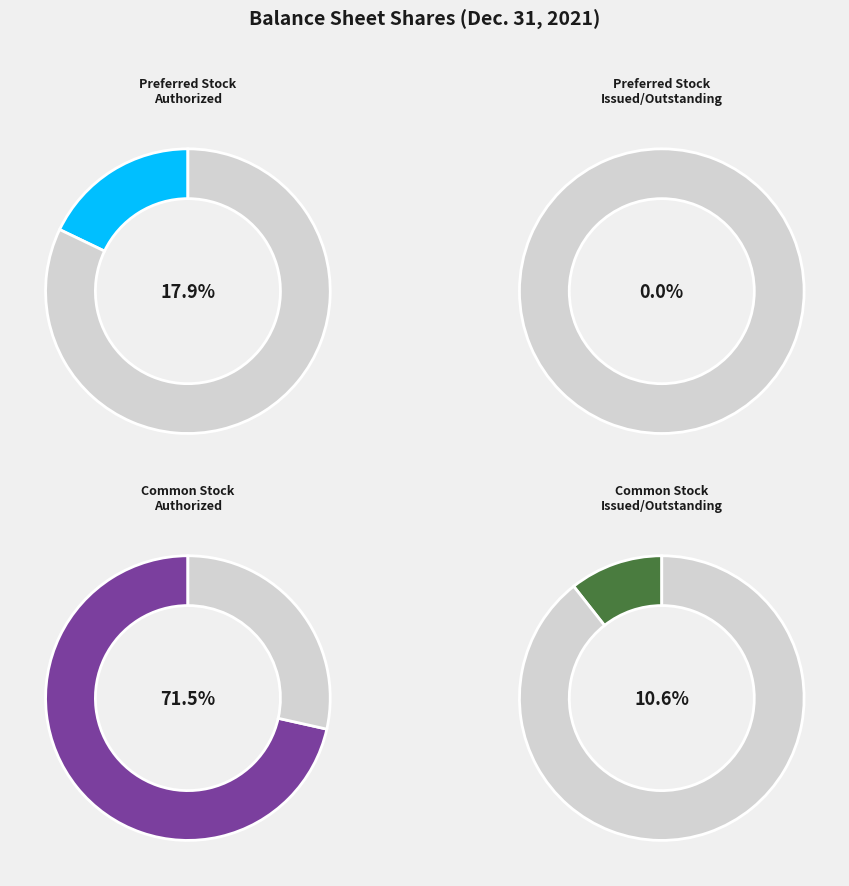

To the nearest percent, what is the difference between the Preferred Stock
Issued/Outstanding and Preferred Stock
Authorized slice percentages?

18%